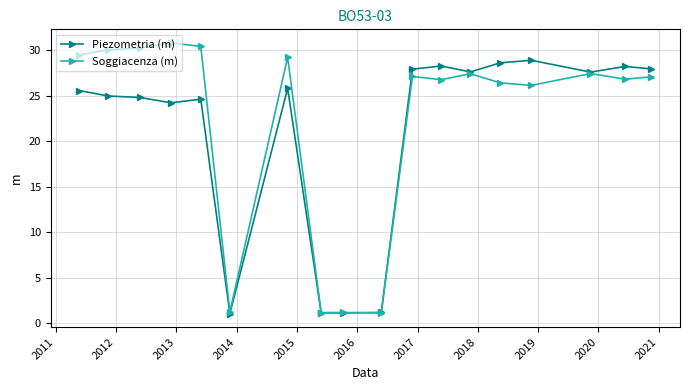

Which series has the largest range (max minus min)?

Soggiacenza (m)